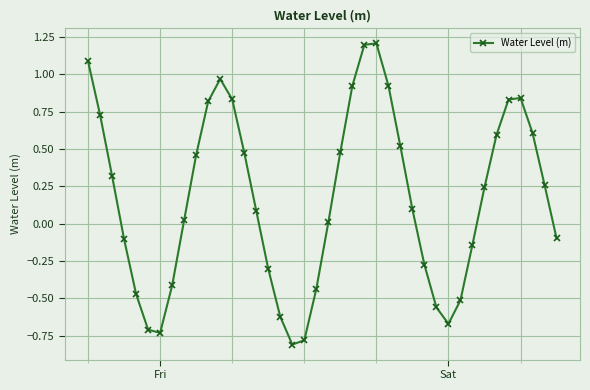

What is the smallest value displayed?

-0.8